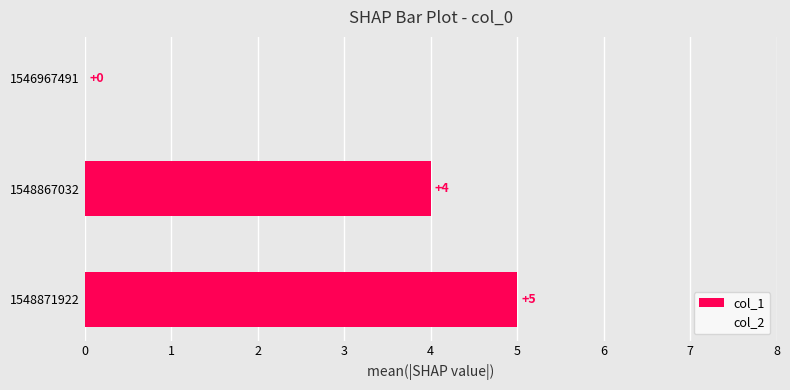

What is the greatest value displayed?

5